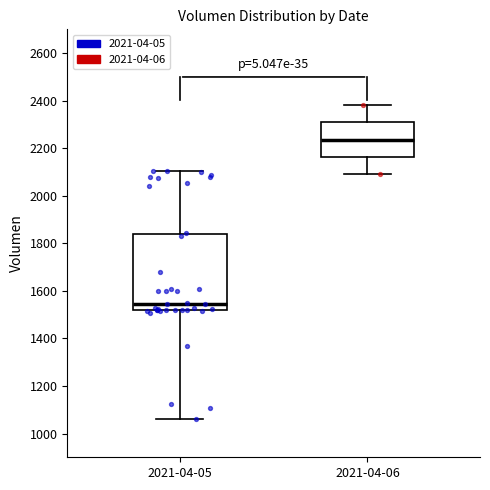

Reading left to right, transcribe this box plot: for each box, give where its median line is, the range the box spans, and where its two whiskers end, as read against the y-axis. The values are not printed on the chart, so give them approximately, as read against the axis.

2021-04-05: median 1540, box 1520 to 1840, whiskers 1060 to 2100
2021-04-06: median 2240, box 2160 to 2300, whiskers 2100 to 2380